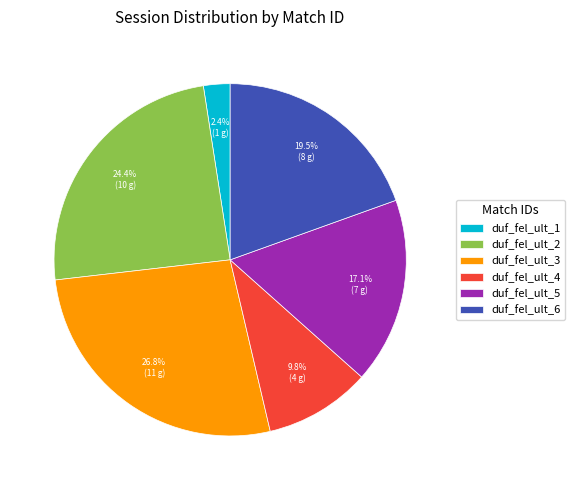

Is it true that duf_fel_ult_1 is 2% of the pie?

True